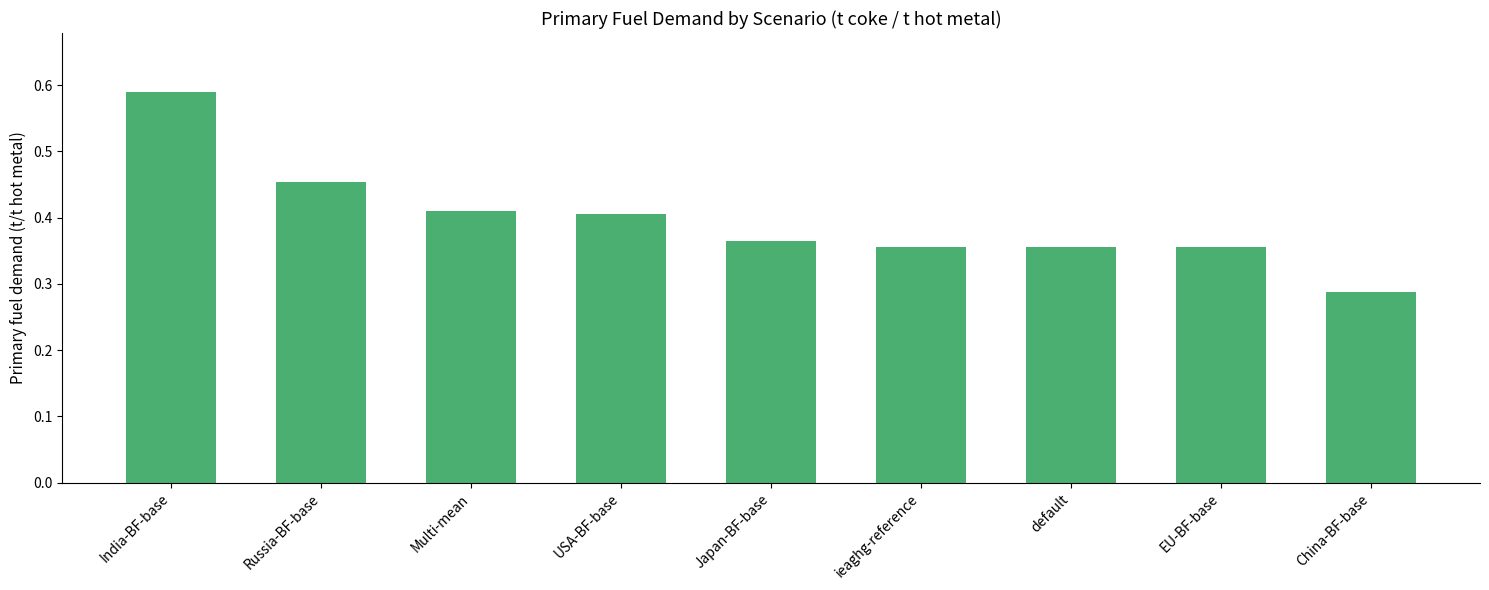

What is the label of the 4th bar from the left?

USA-BF-base